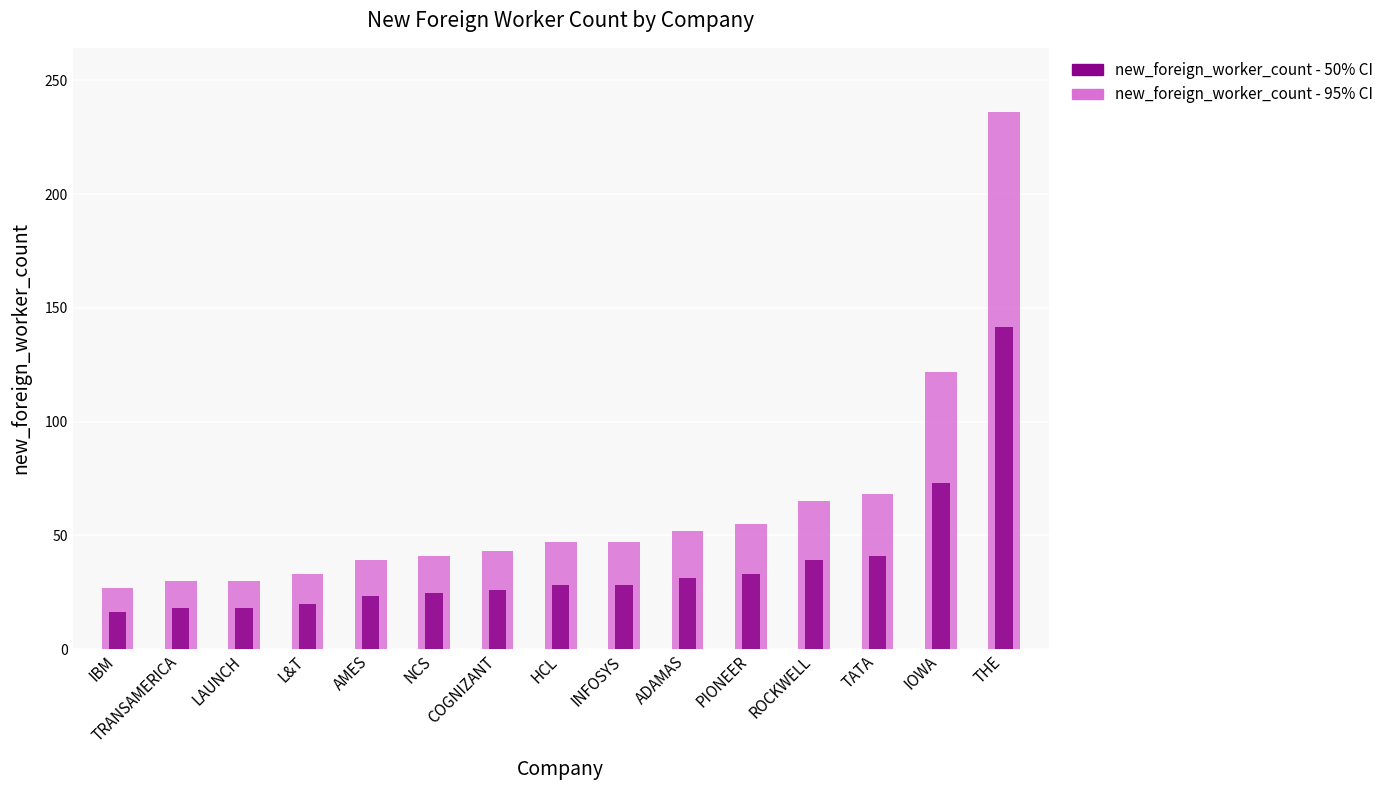

At which category is the sum across all series the highest?

THE